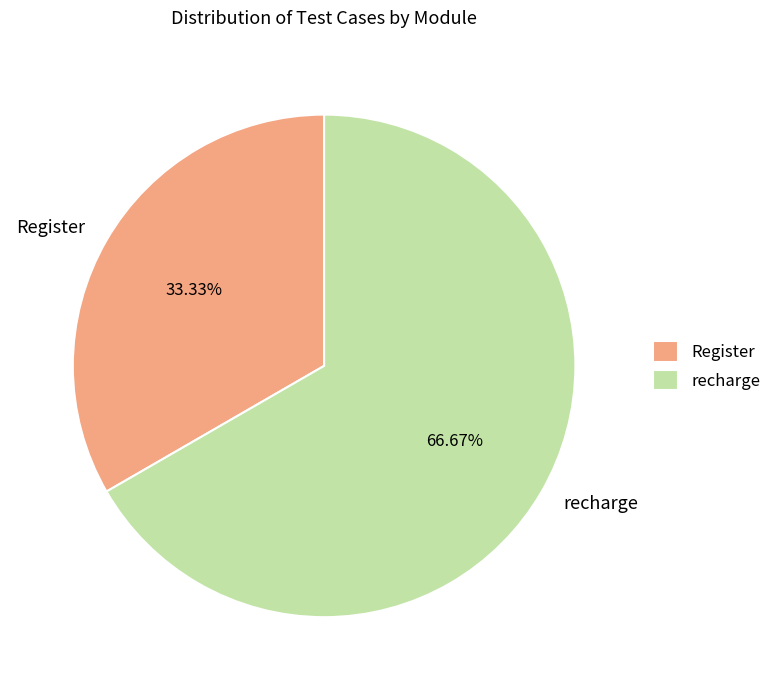

How many slices are in this pie chart?

2